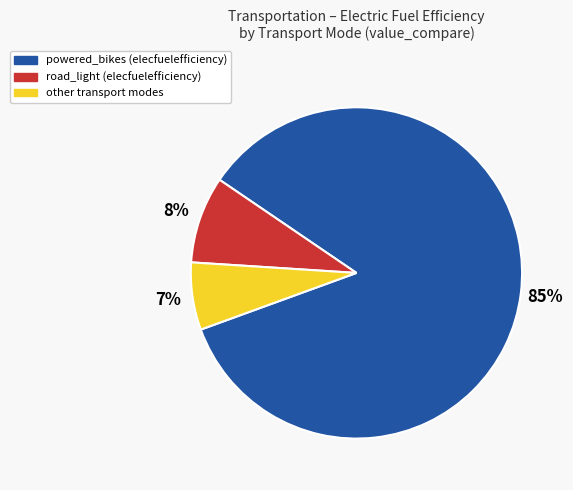

To the nearest percent, what is the difference between the largest and smallest slice percentages?

78%